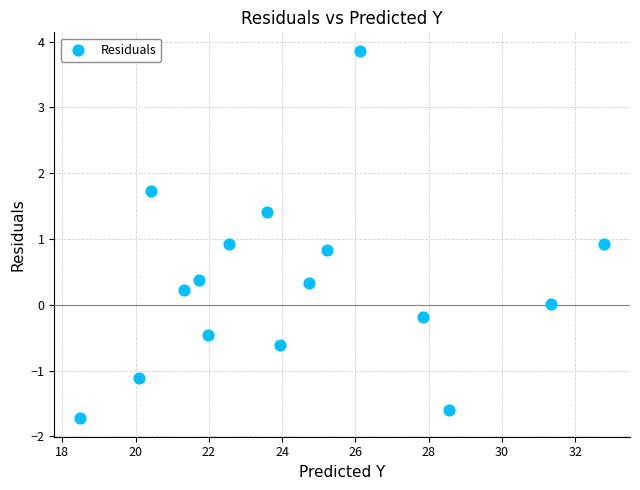

What is the range of Y values (max minus min)?

5.6